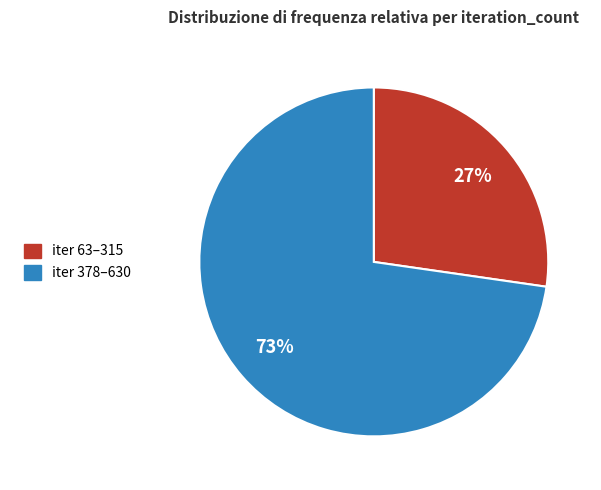

Does any single category account for the majority?

Yes